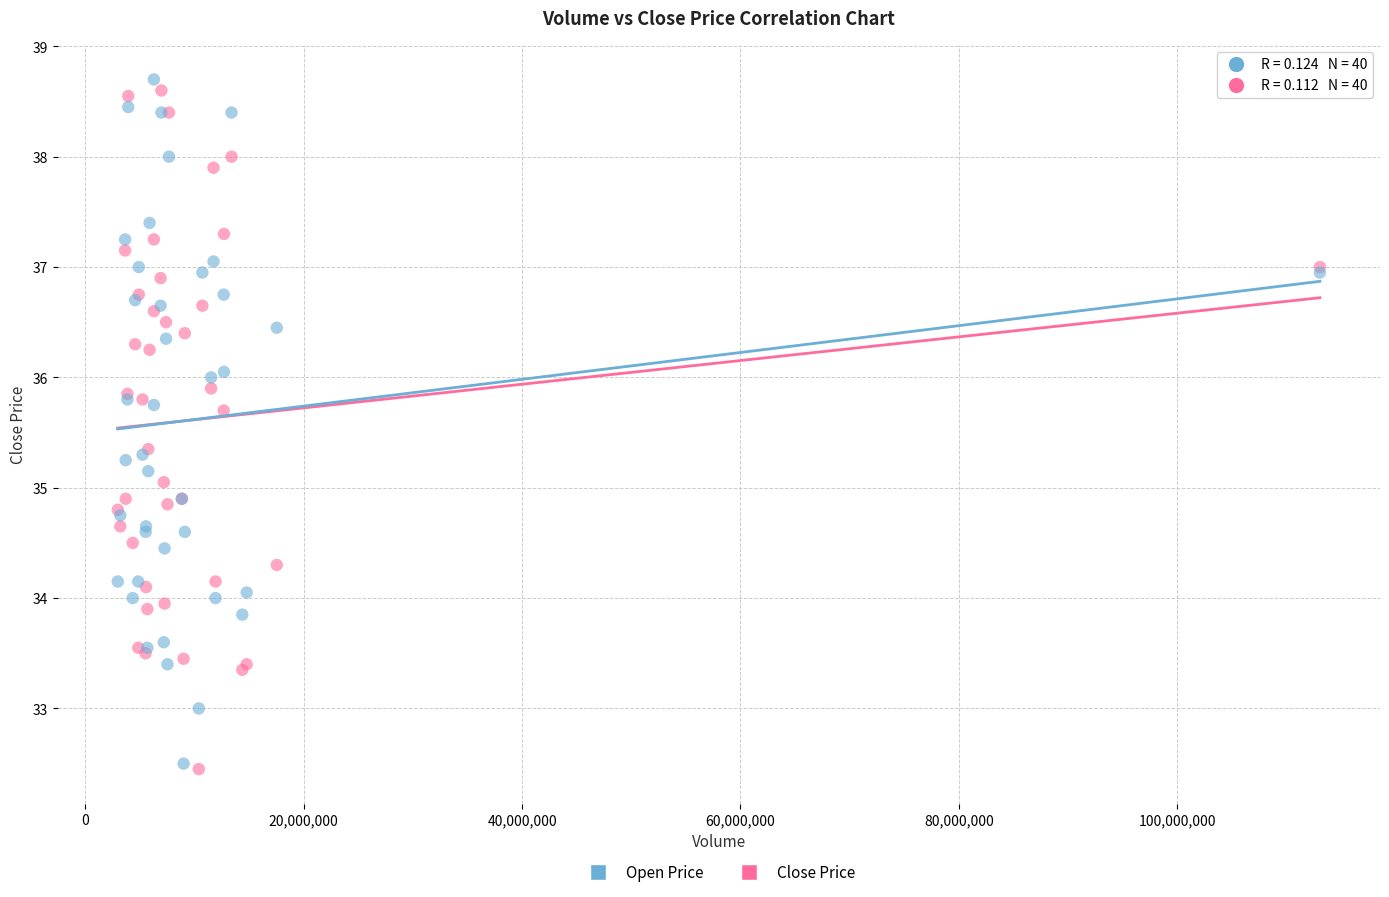

Which series contains the highest Y value?

Open Price